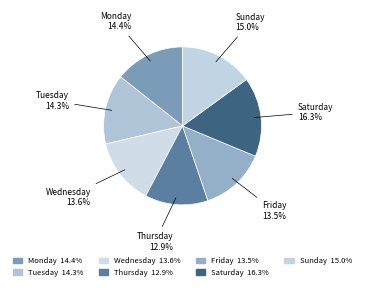

How many segments does this pie chart have?

7